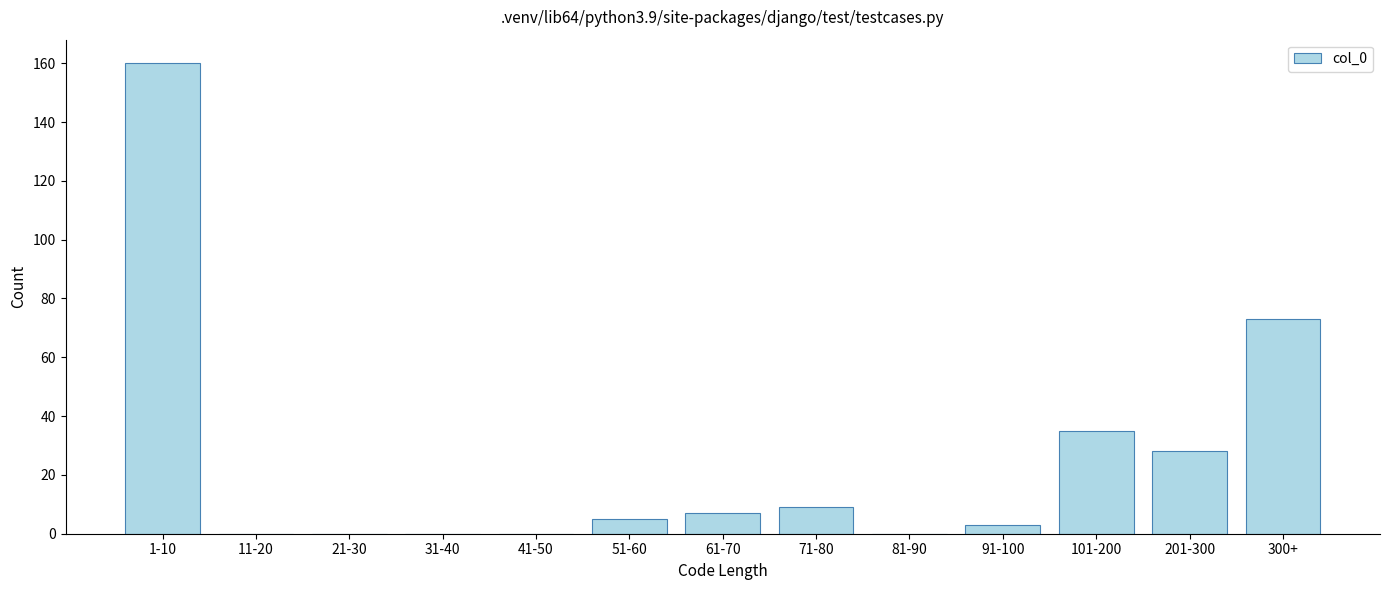

Reading left to right, extract all data points from this chart.

1-10=160	11-20=0	21-30=0	31-40=0	41-50=0	51-60=5	61-70=7	71-80=9	81-90=0	91-100=3	101-200=35	201-300=28	300+=73